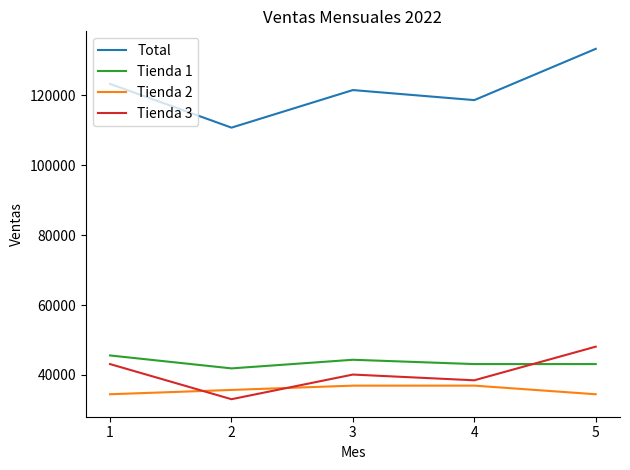

The value of Tienda 2 at 5 is 50787.6. True or false?

False